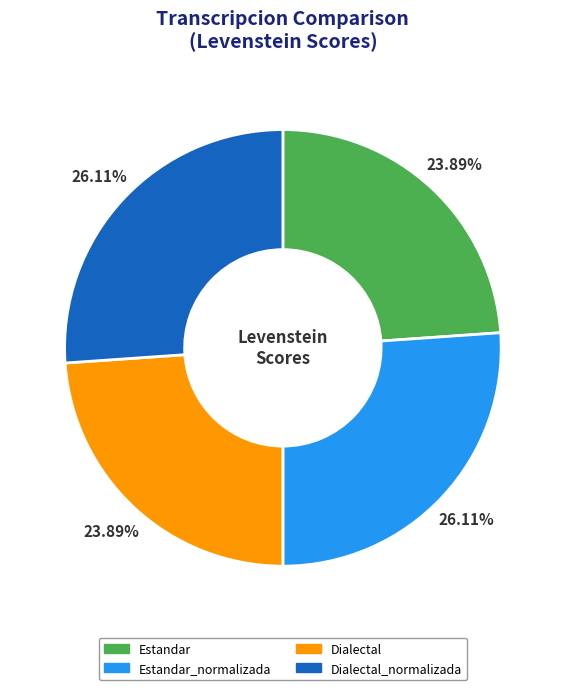

Is there any slice that represents more than half of the pie?

No